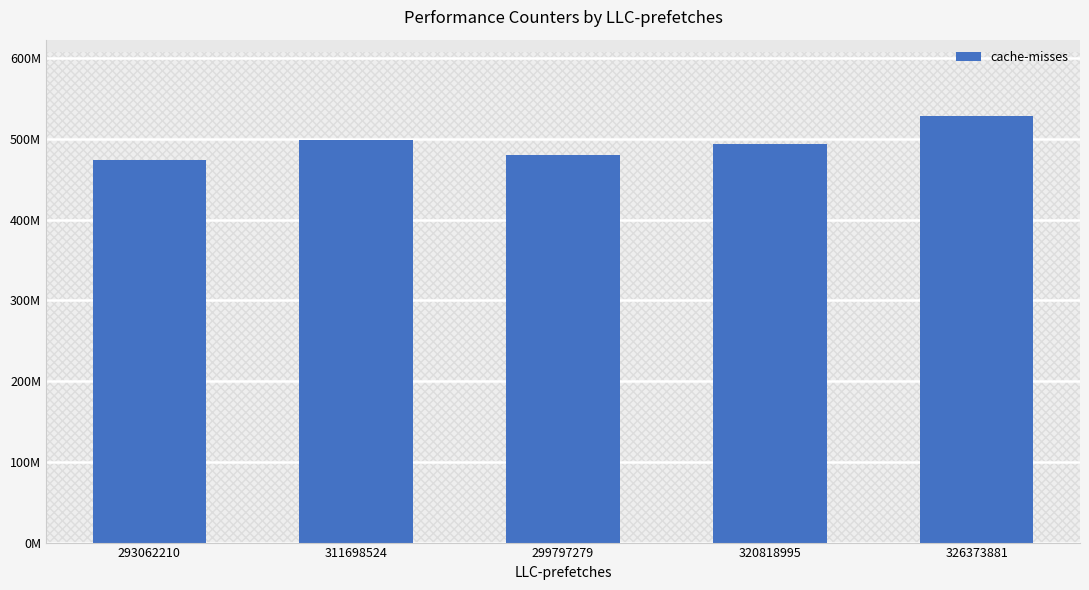

Does the chart contain stacked bars?

No